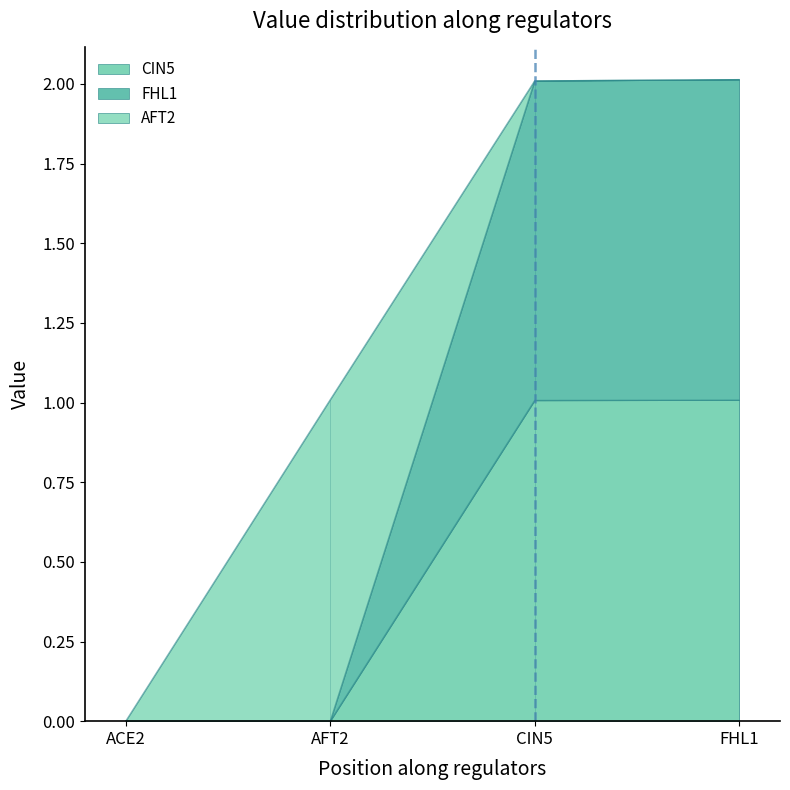

At which category does the chart reach its minimum across all series?

ACE2